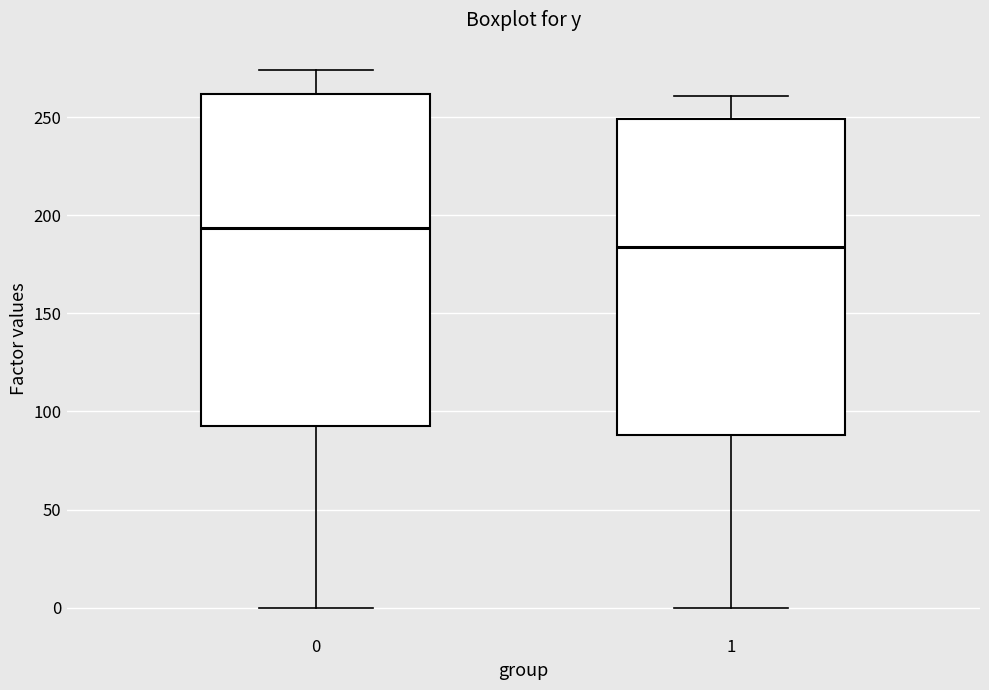

Reading left to right, transcribe this box plot: for each box, give where its median line is, the range the box spans, and where its two whiskers end, as read against the y-axis. The values are not printed on the chart, so give them approximately, as read against the axis.

0: median 195, box 95 to 260, whiskers 0 to 275
1: median 185, box 90 to 250, whiskers 0 to 260